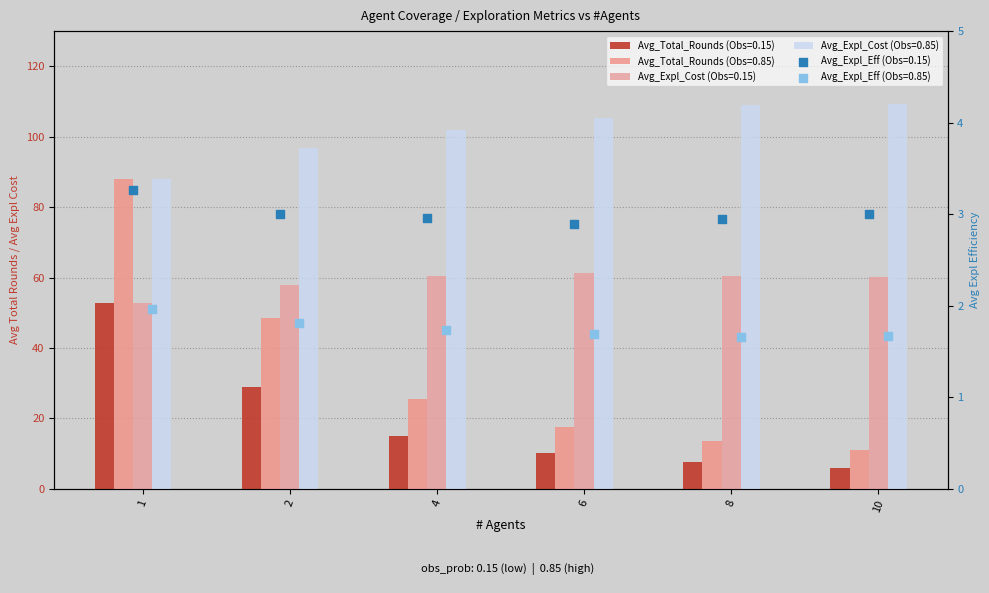

What is the total value across all series at 1?

286.7